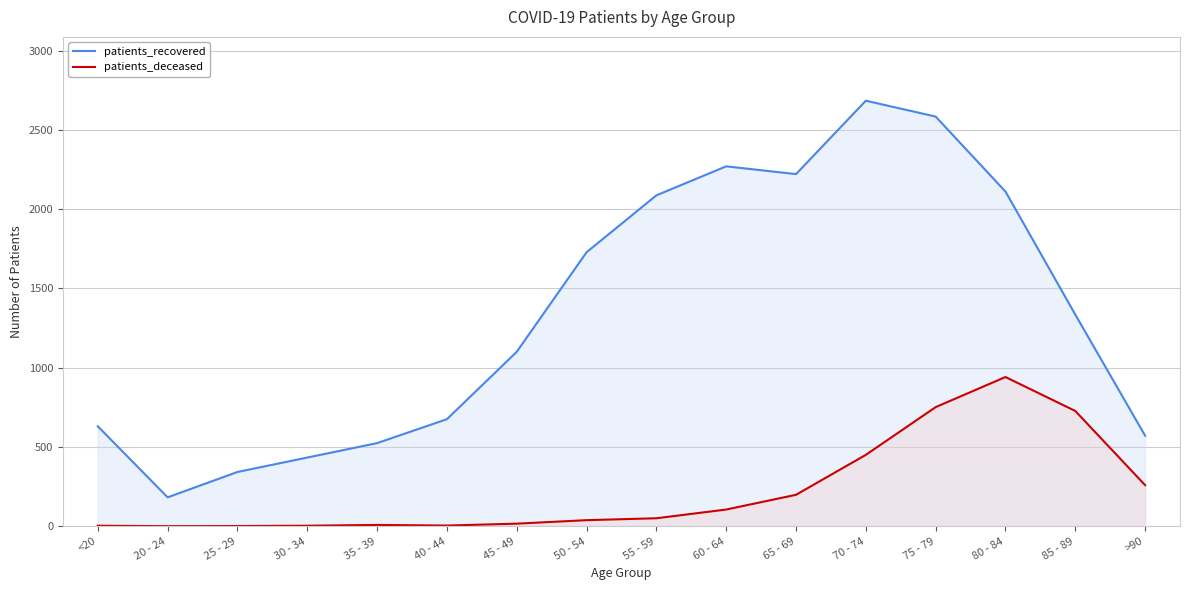

What value does the patients_recovered series have at 75 - 79, to the nearest 100?

2600